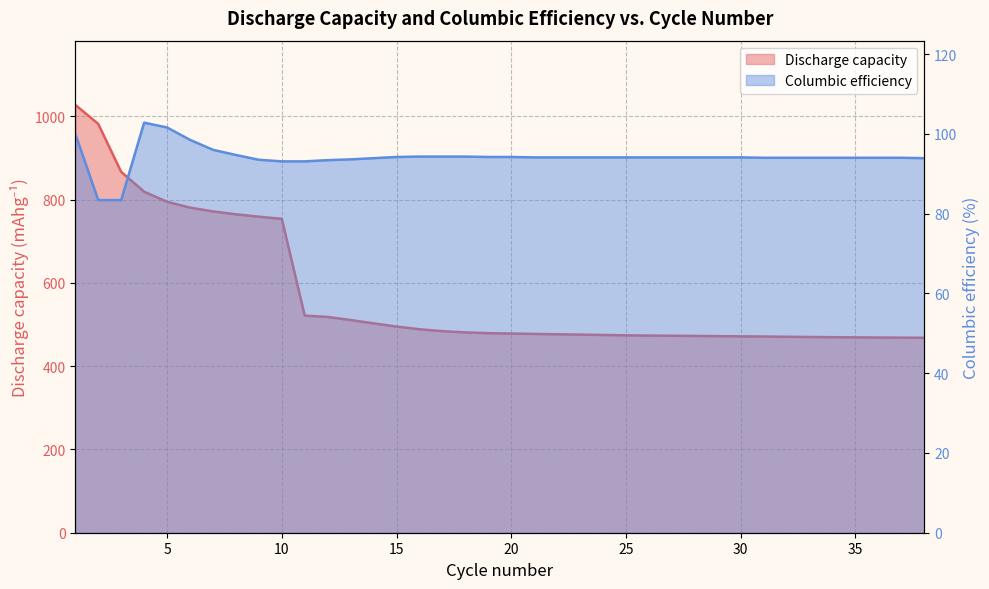

At which label does Columbic efficiency reach its peak?

4